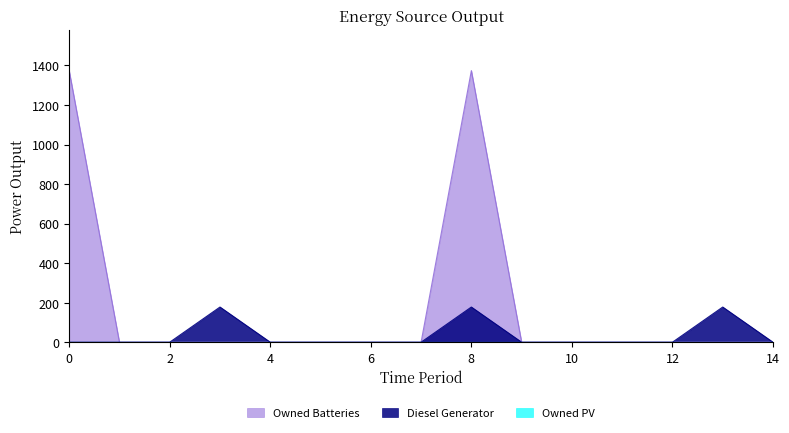

True or false: Owned Batteries and Diesel Generator cross at least once.

False